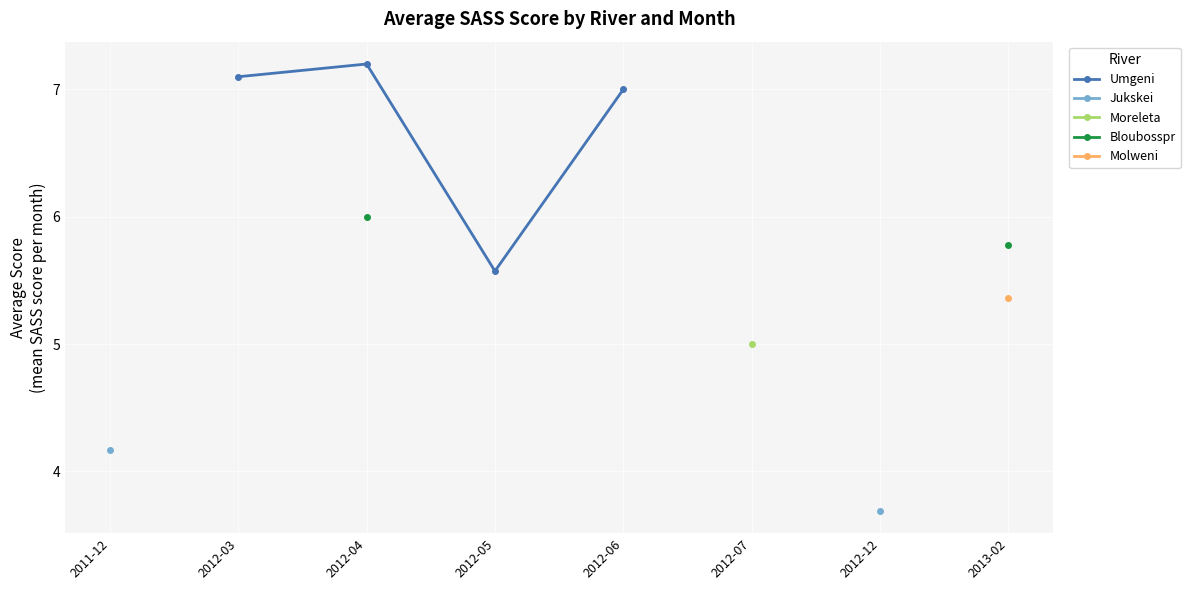

What is the label of the 5th point from the right?

2012-05